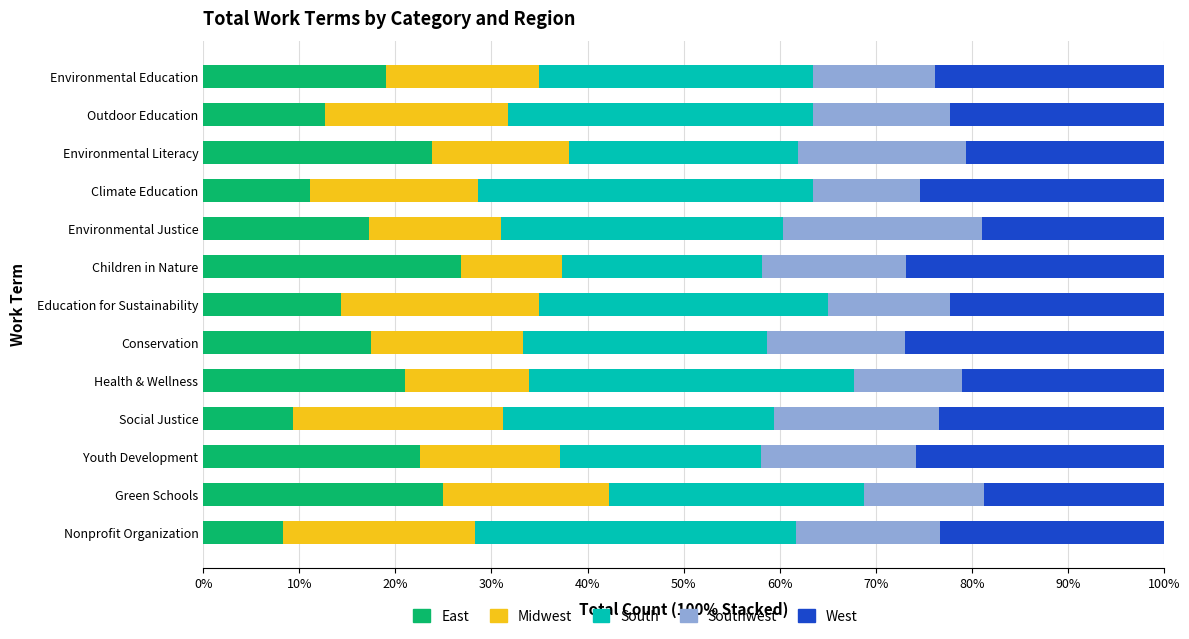

What is the lowest value of the East series?

8.3